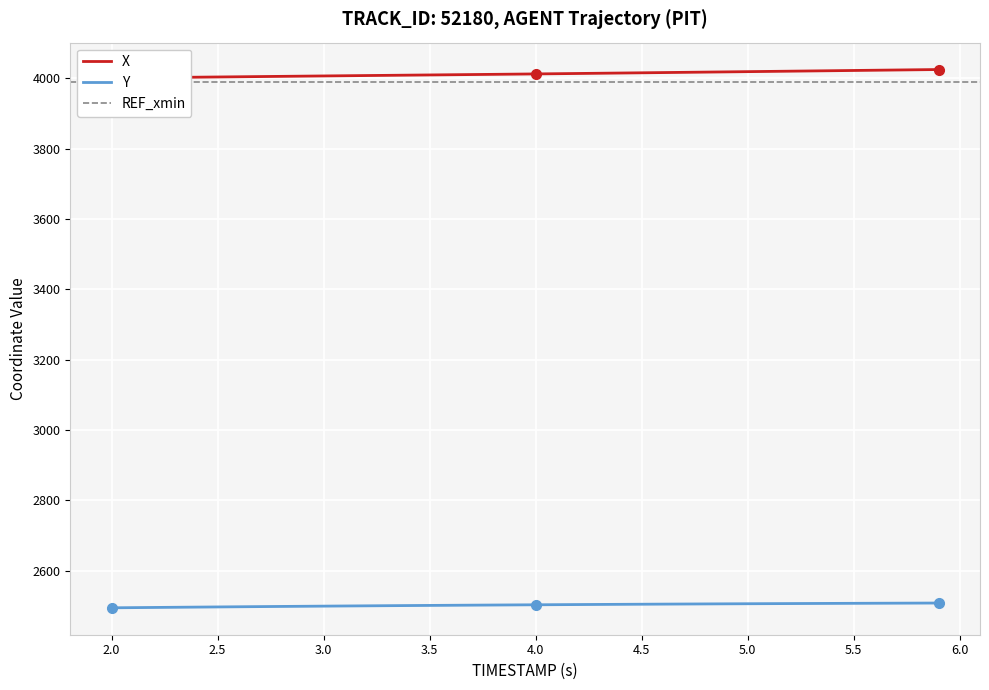

Which series has the largest range (max minus min)?

X